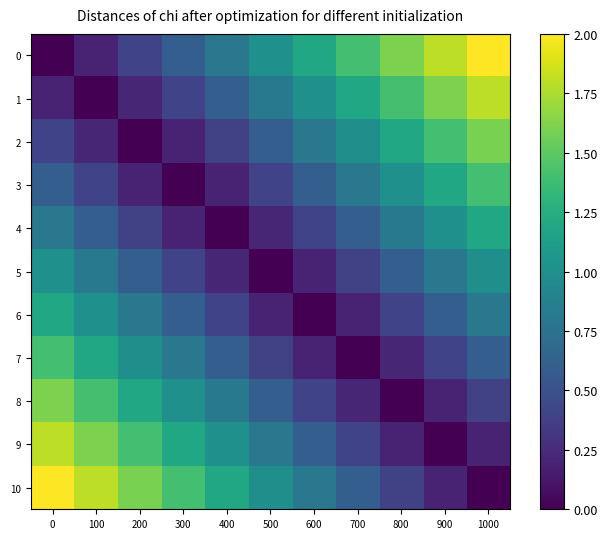

What is the maximum value shown in the chart?

2.0